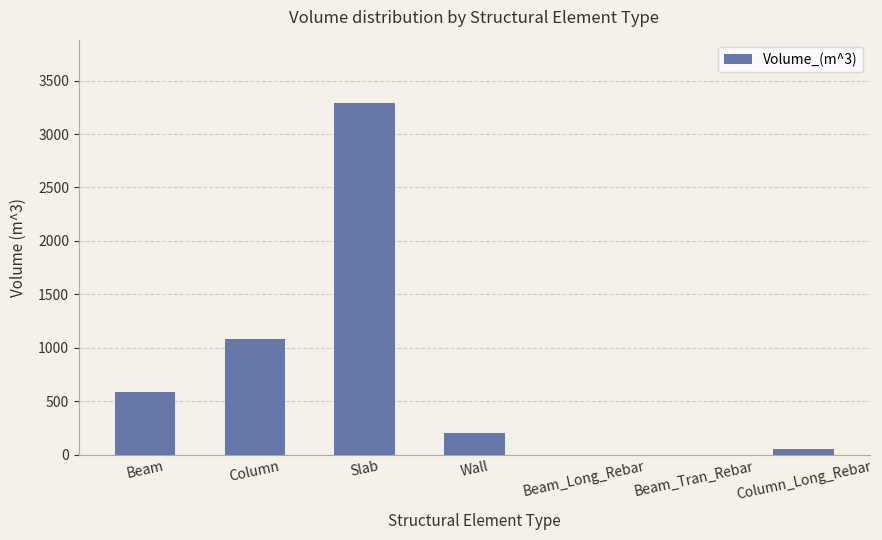

Count the number of values greater than 201.

4